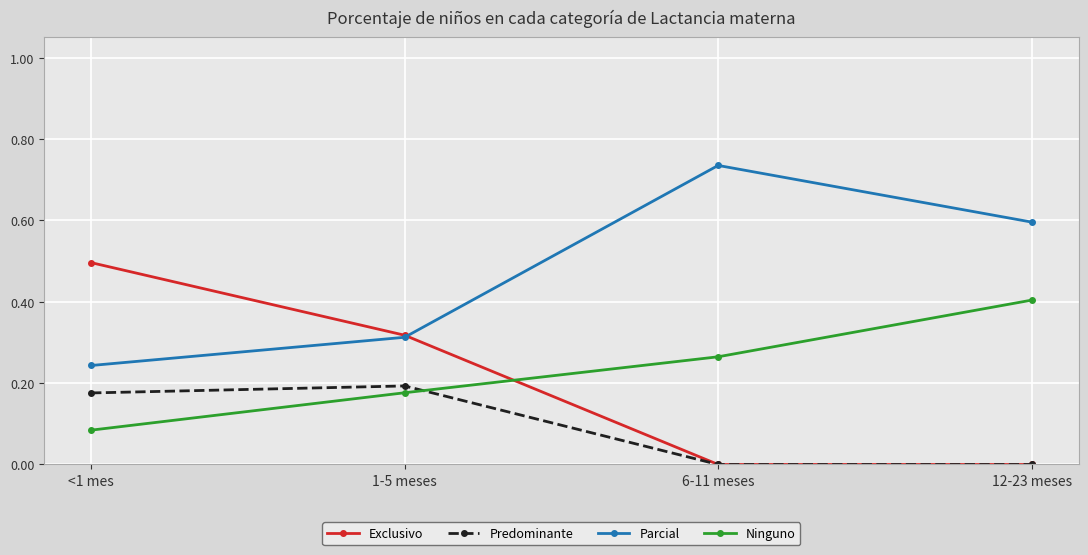

Which category has the highest value across all series?

6-11 meses